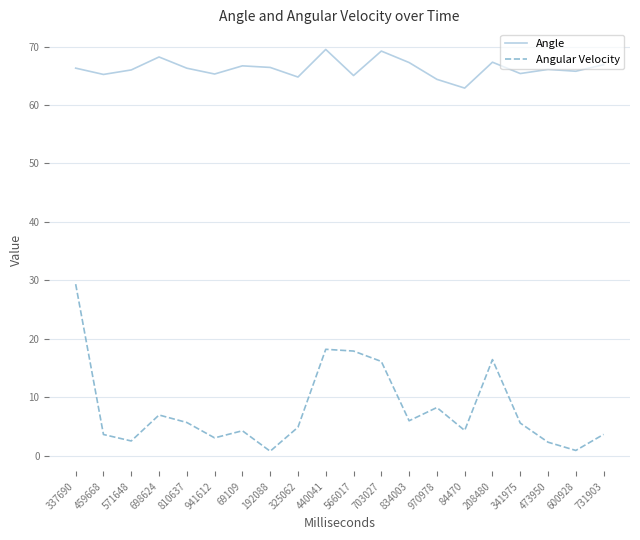

Does the chart have visible grid lines?

Yes